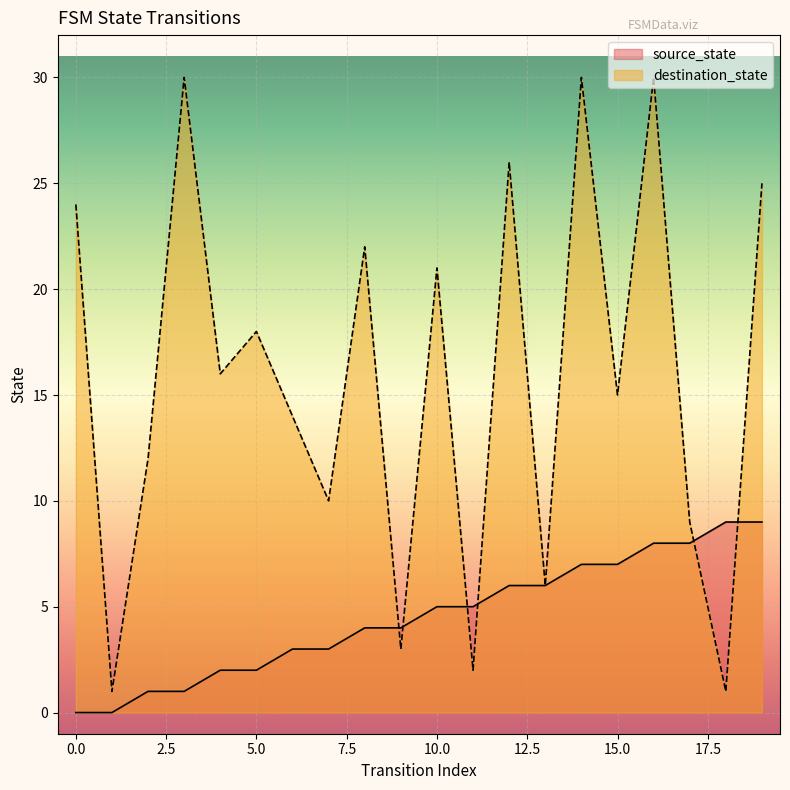

The value of source_state at 15.0 is 3. True or false?

False